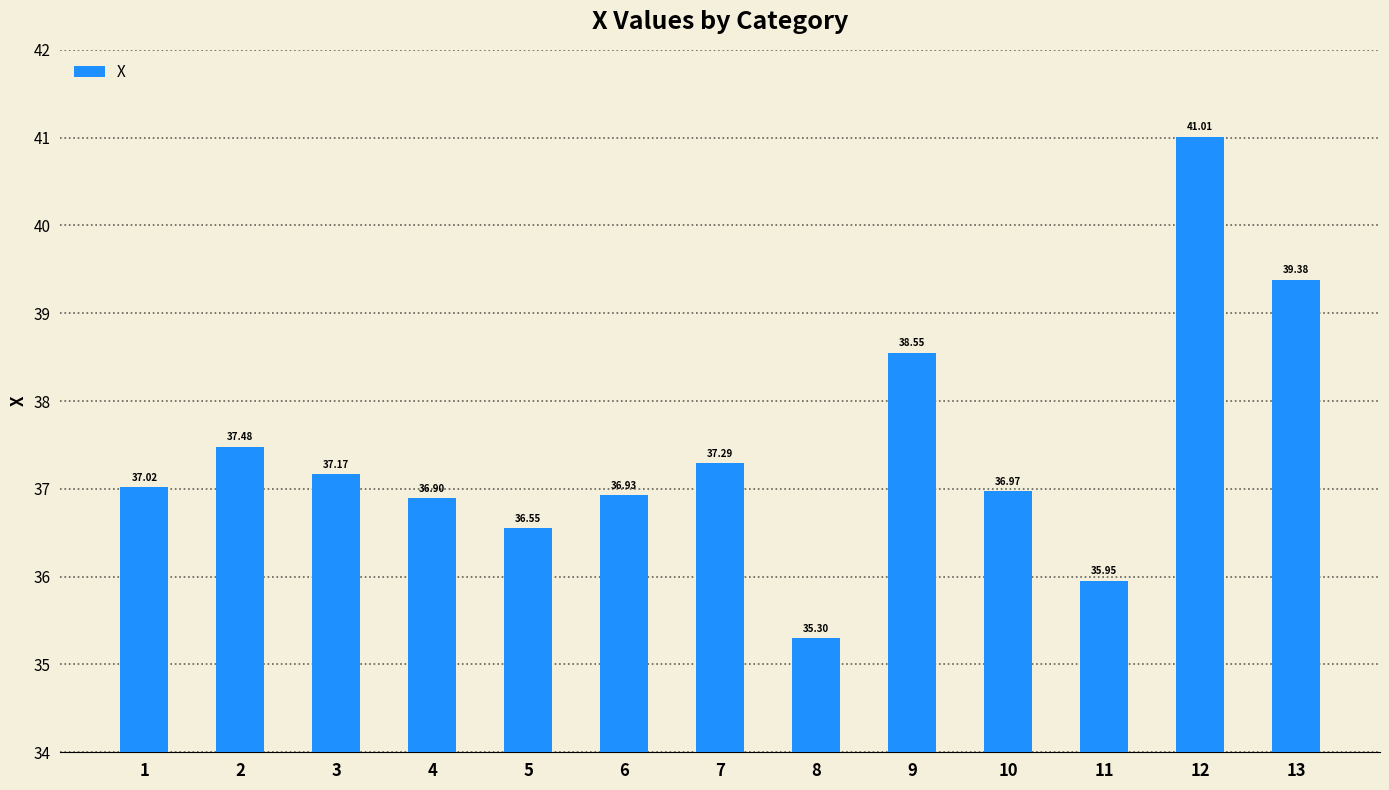

What is the minimum value shown in the chart?

35.3